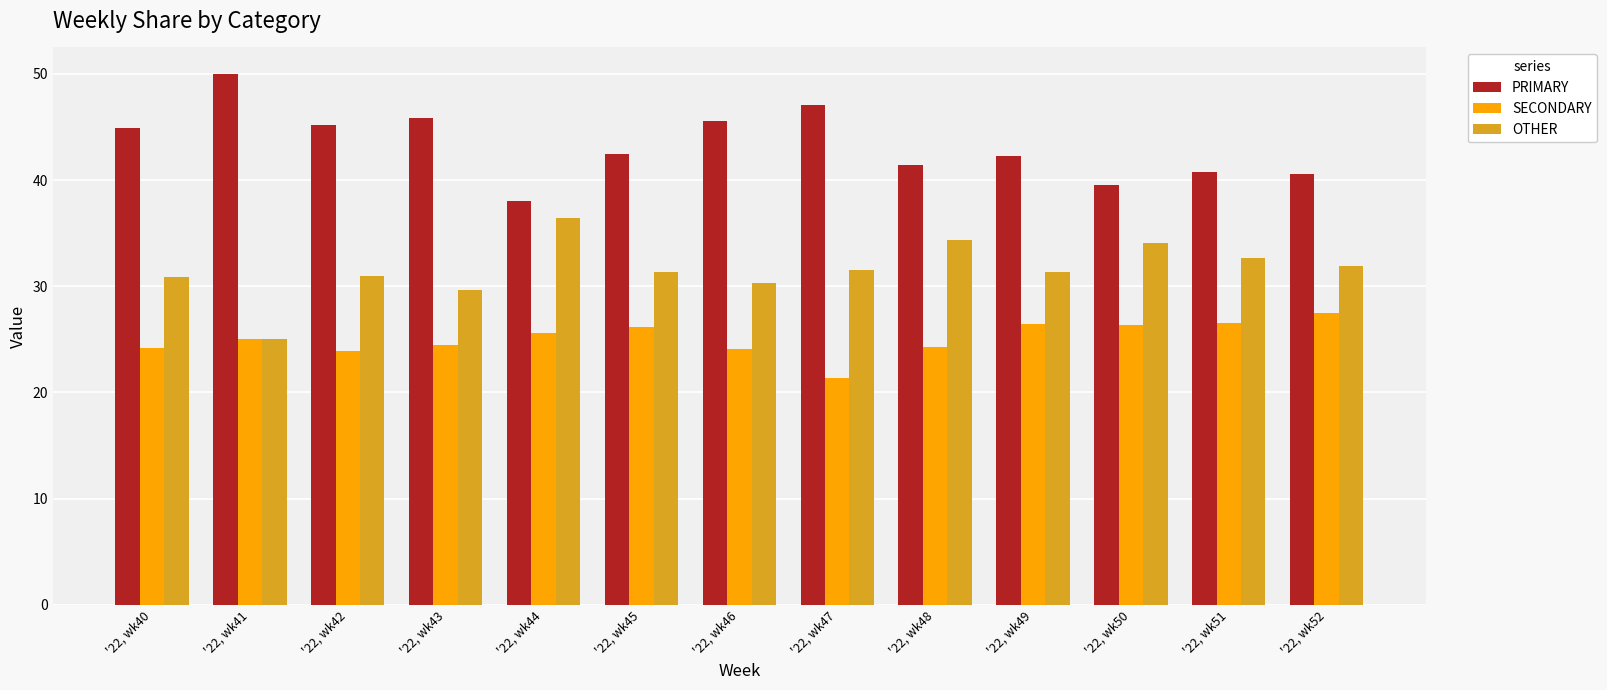

List the labels in order of PRIMARY value, largest first.

'22, wk41, '22, wk47, '22, wk43, '22, wk46, '22, wk42, '22, wk40, '22, wk45, '22, wk49, '22, wk48, '22, wk51, '22, wk52, '22, wk50, '22, wk44